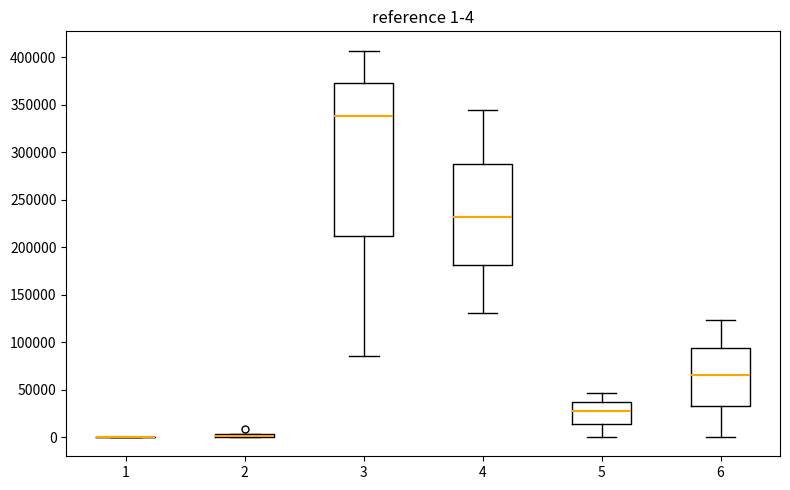

Comparing the boxes themselves (not the whiskers), which one is the tallest?

3